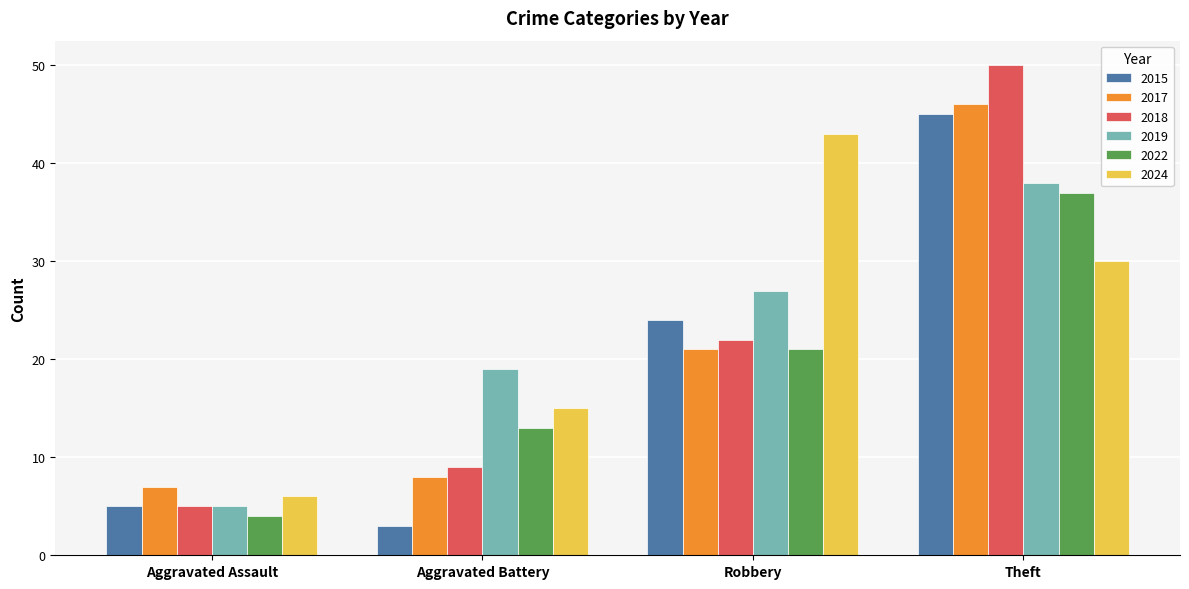

How many series are shown in this chart?

6